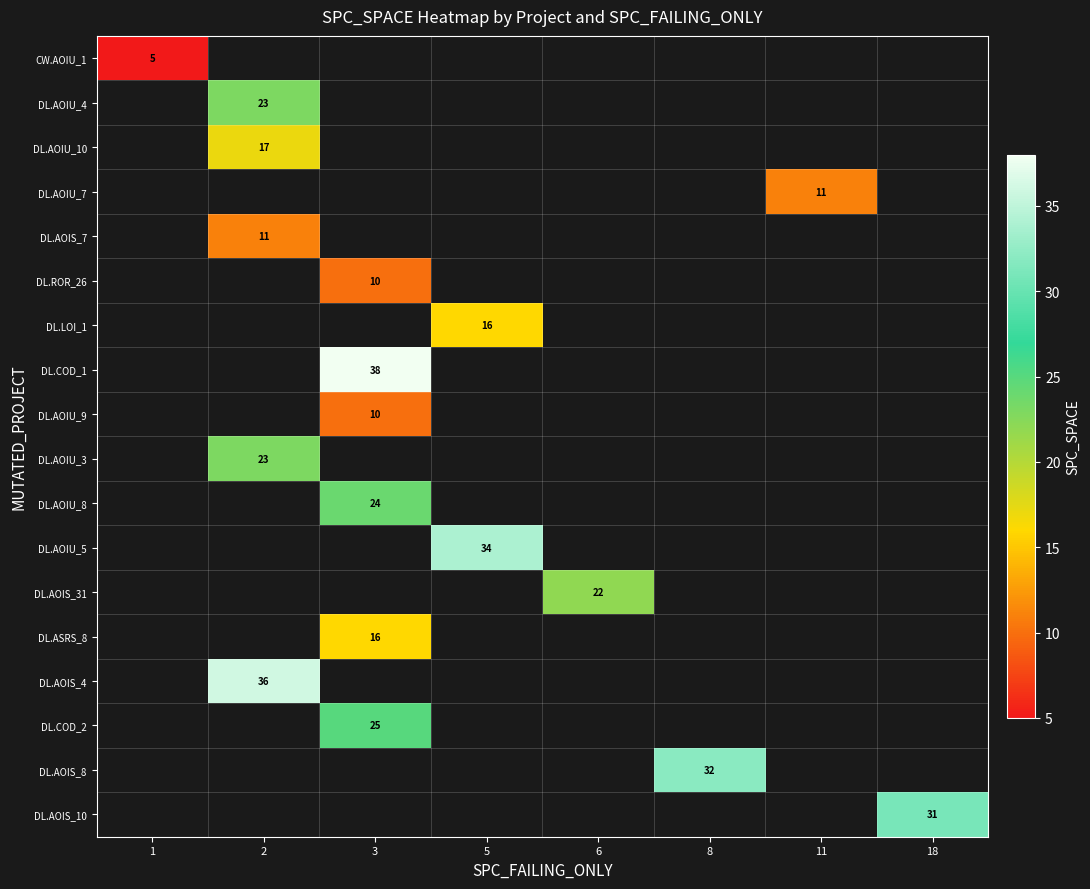

Which category has the highest value across all series?

3